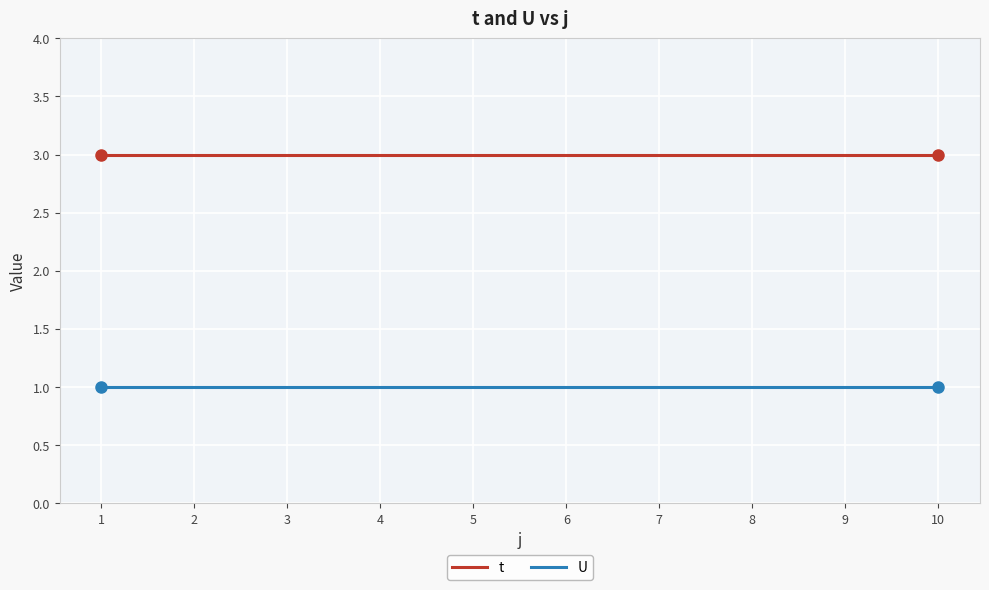

Which series has the largest total across all categories?

t